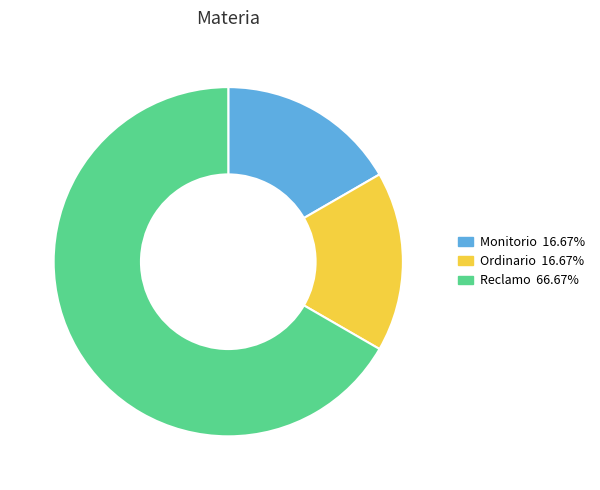

Does any single category account for the majority?

Yes